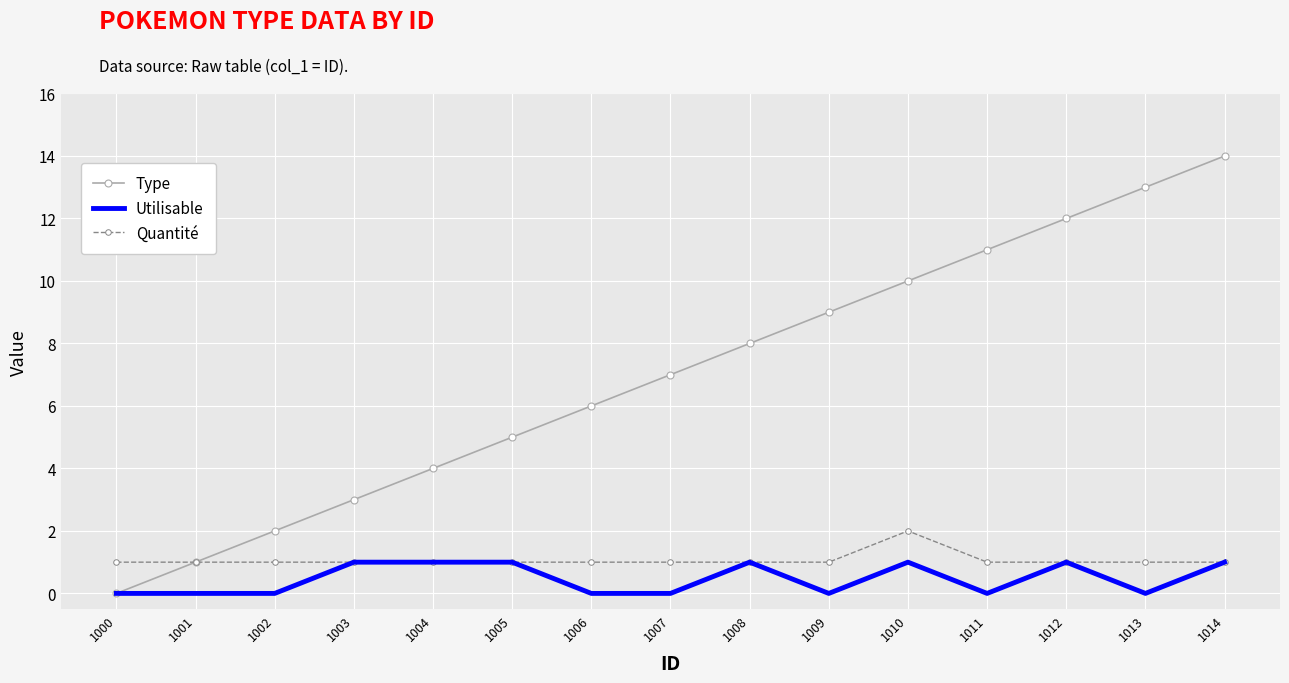

At which category does the chart reach its peak across all series?

1014